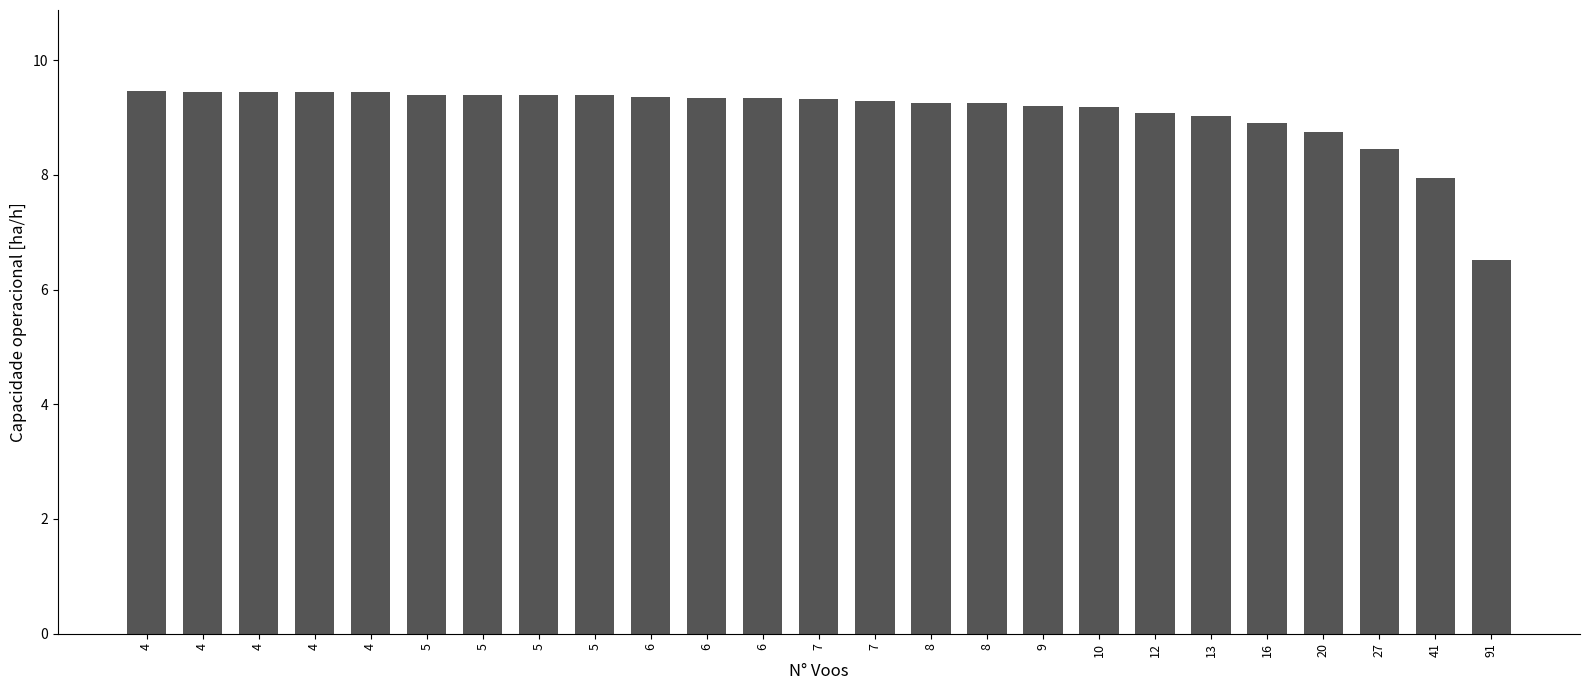

How many bars are there in total?

25